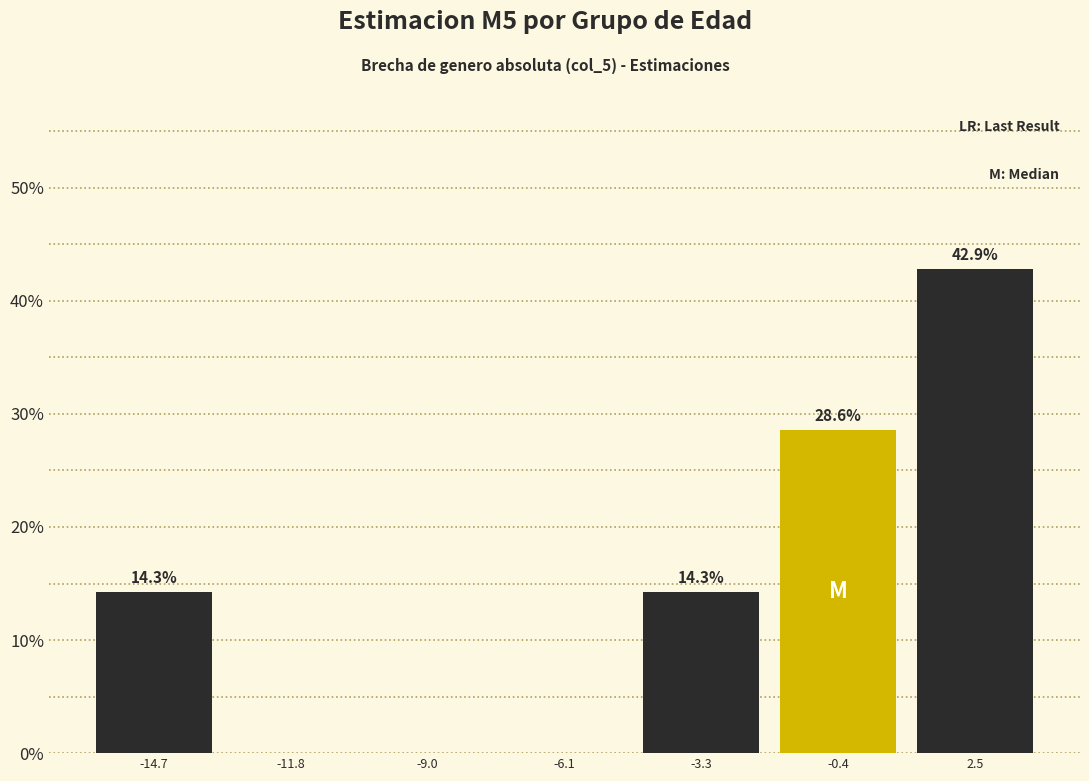

Reading left to right, transcribe all the data shown in this chart.

-14.7=14.3	-11.8=0.0	-9.0=0.0	-6.1=0.0	-3.3=14.3	-0.4=28.6	2.5=42.9